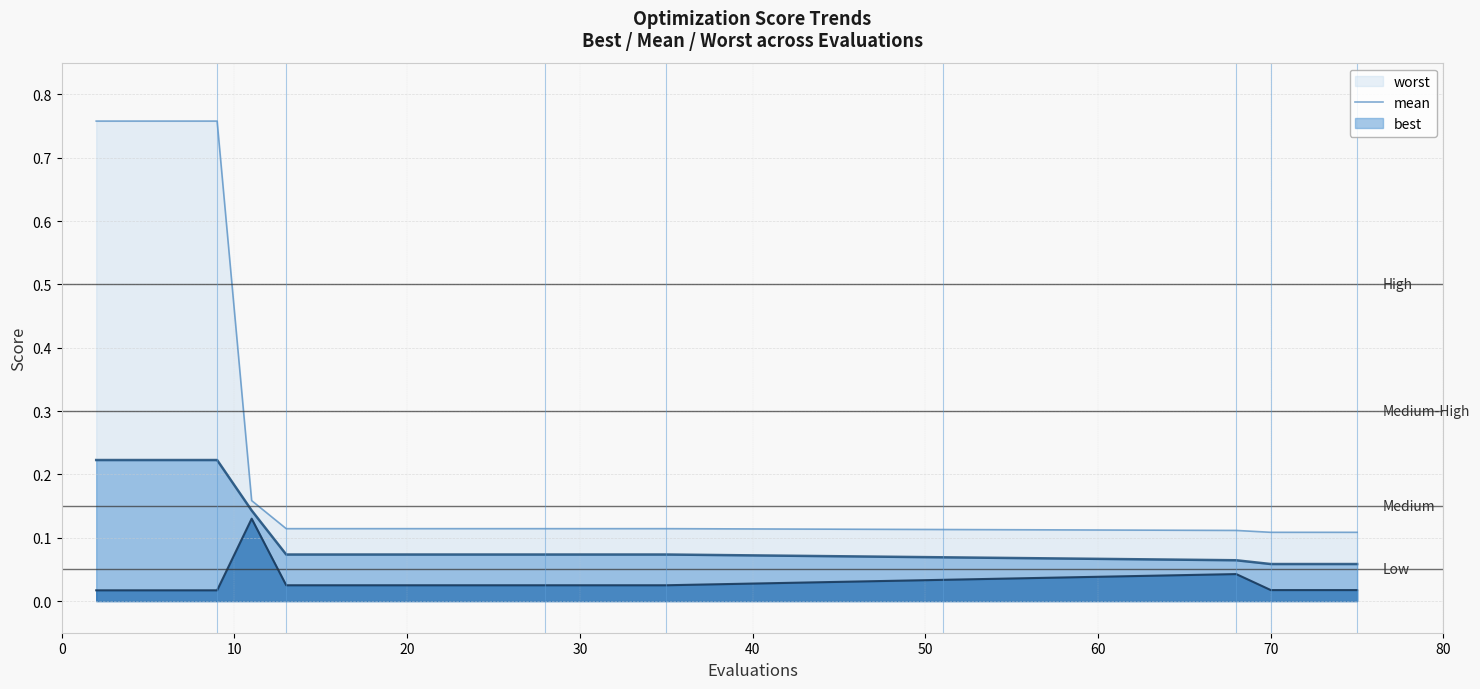

Reading left to right, transcribe all the data shown in this chart.

mean: 0.2	0.2	0.2	0.2	0.2	0.1	0.1	0.1	0.1	0.1	0.1	0.1	0.1	0.1	0.1	0.1	0.1	0.1	0.1	0.1	0.1	0.1	0.1	0.1
best: 0.0	0.0	0.0	0.0	0.0	0.1	0.0	0.0	0.0	0.0	0.0	0.0	0.0	0.0	0.0	0.0	0.0	0.0	0.0	0.0	0.0	0.0	0.0	0.0
worst: 0.8	0.8	0.8	0.8	0.8	0.2	0.1	0.1	0.1	0.1	0.1	0.1	0.1	0.1	0.1	0.1	0.1	0.1	0.1	0.1	0.1	0.1	0.1	0.1